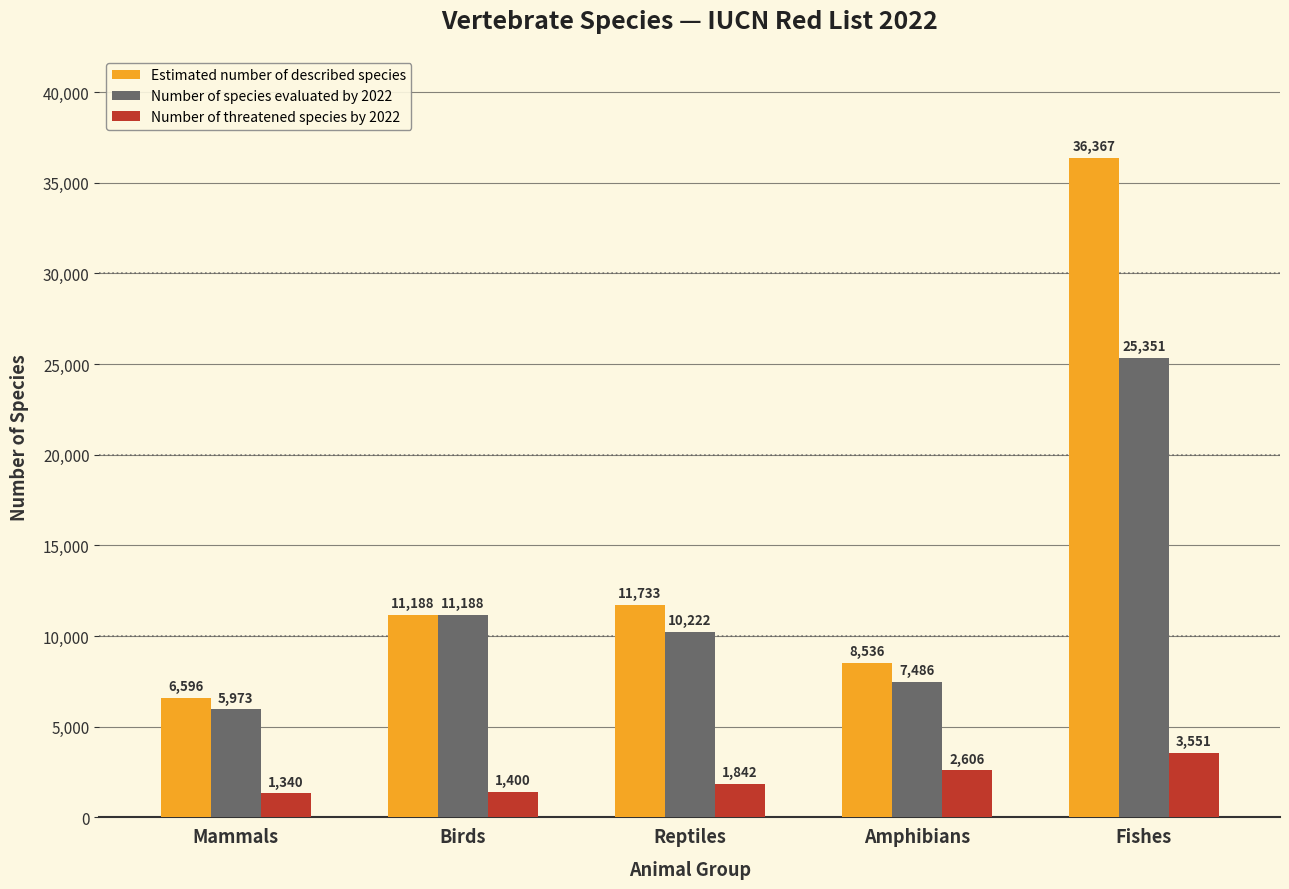

Reading left to right, what are all the values shown in this chart?

Estimated number of described species: Mammals=6596	Birds=11188	Reptiles=11733	Amphibians=8536	Fishes=36367
Number of species evaluated by 2022: Mammals=5973	Birds=11188	Reptiles=10222	Amphibians=7486	Fishes=25351
Number of threatened species by 2022: Mammals=1340	Birds=1400	Reptiles=1842	Amphibians=2606	Fishes=3551